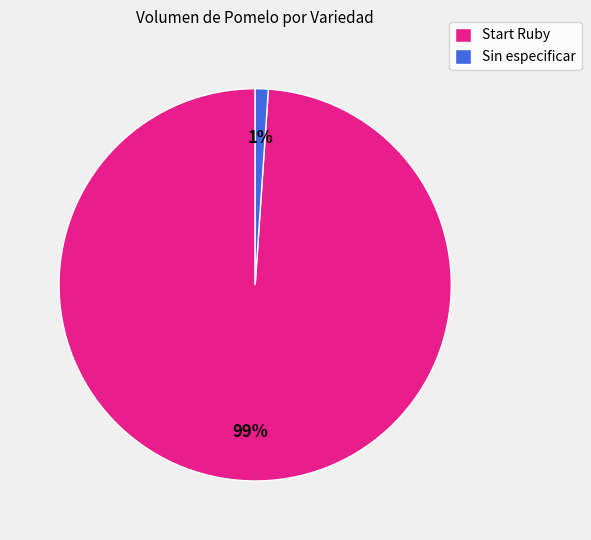

Is there any slice that represents more than half of the pie?

Yes